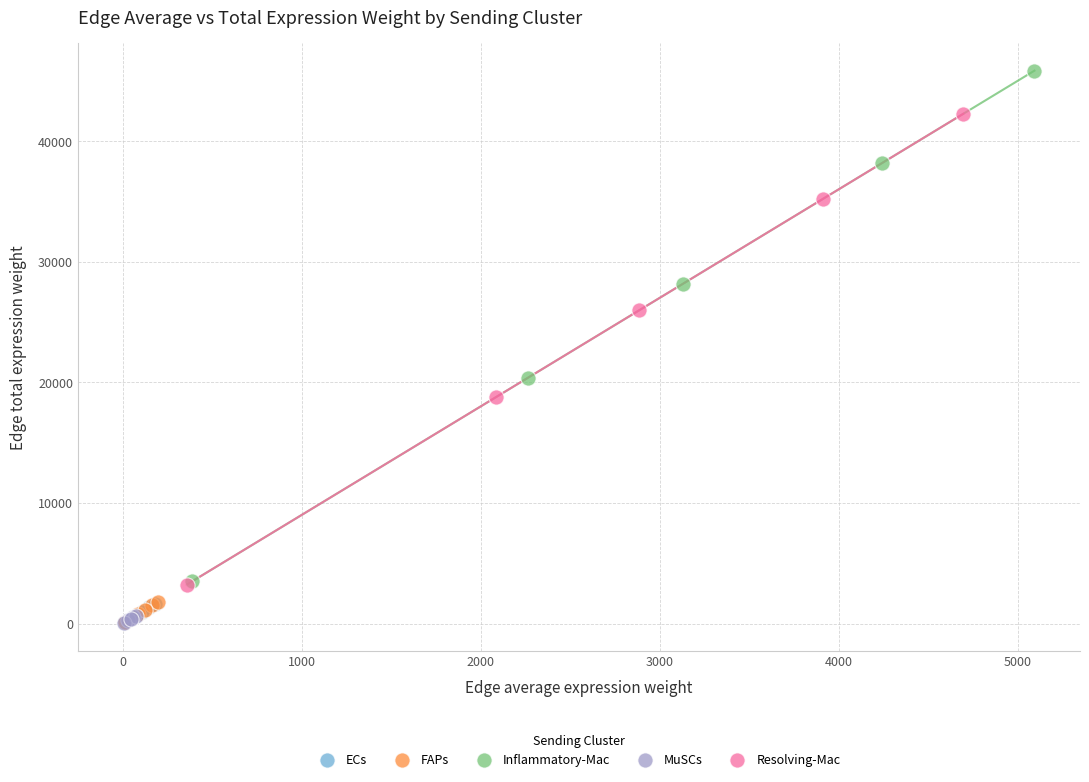

Which series has the largest Y range (max minus min)?

Inflammatory-Mac